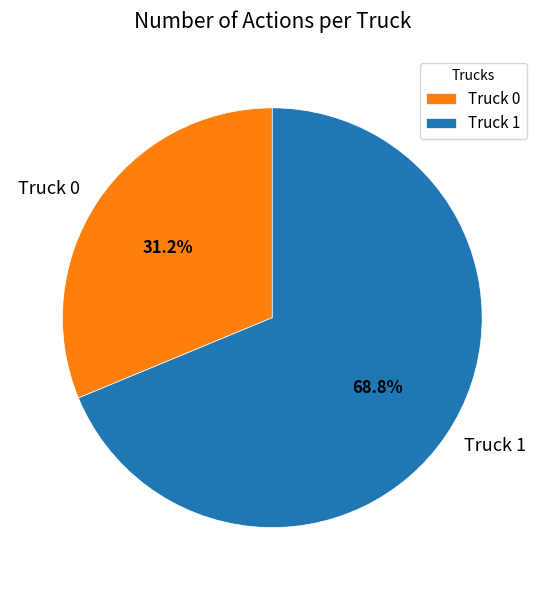

To the nearest percent, what is the combined percentage of Truck 0 and Truck 1?

100%